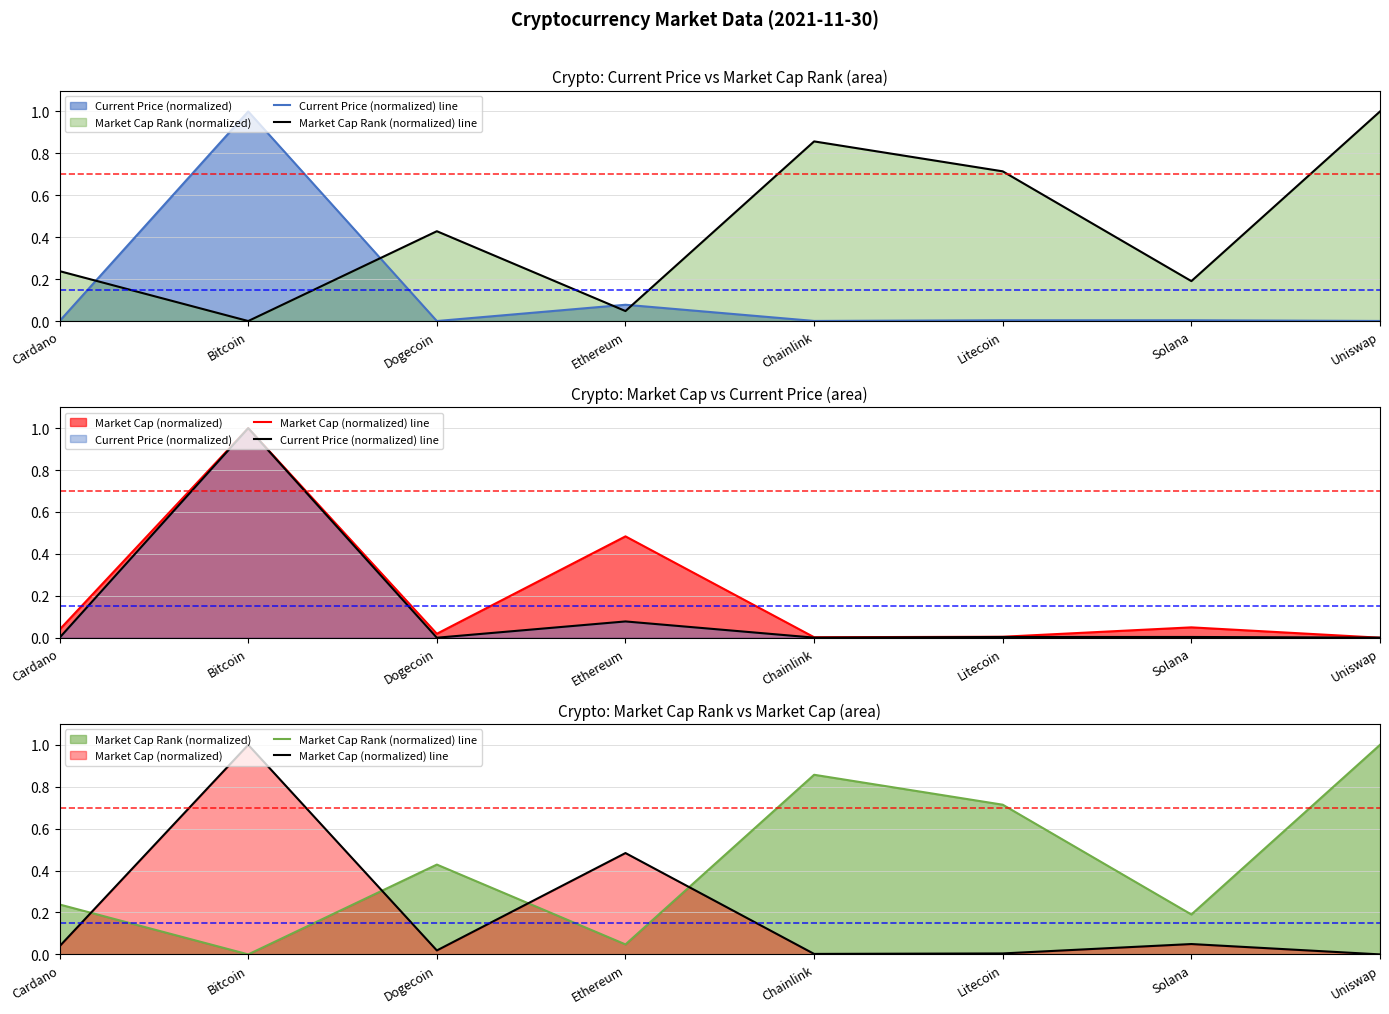

How many intersections are there between Market Cap Rank (normalized) line and Current Price (normalized) line?

4